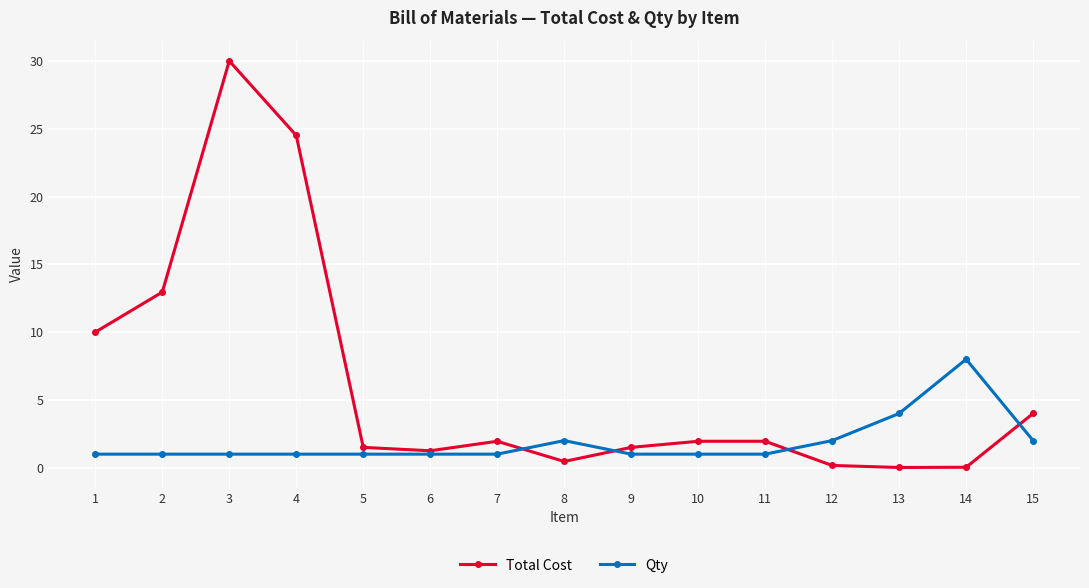

Which series changed the most between 12 and 14?

Qty